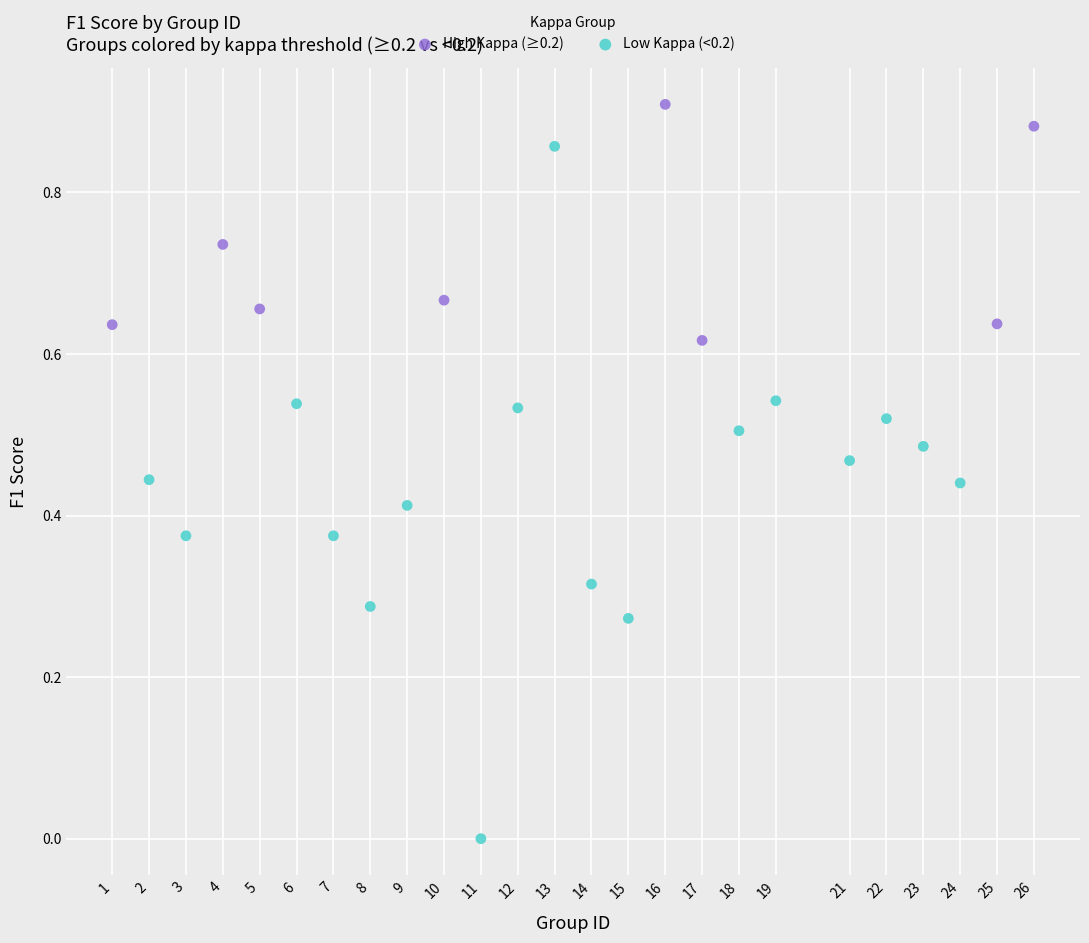

Which series contains the highest Y value?

High Kappa (≥0.2)